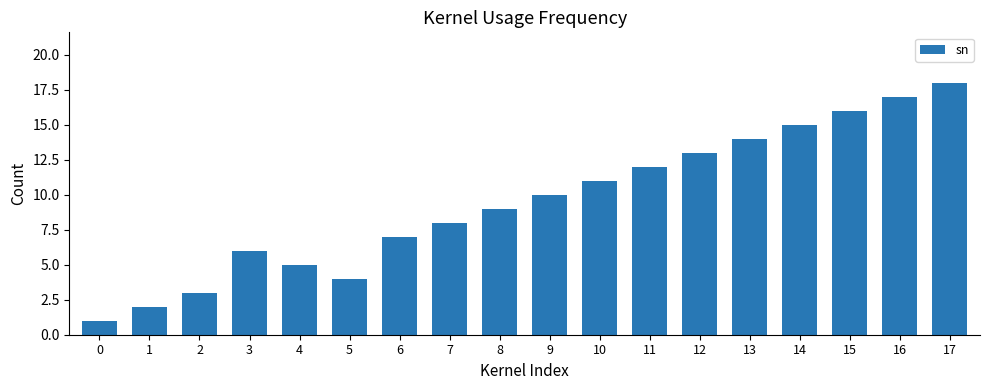

List the labels in order of value, smallest first.

0, 1, 2, 5, 4, 3, 6, 7, 8, 9, 10, 11, 12, 13, 14, 15, 16, 17